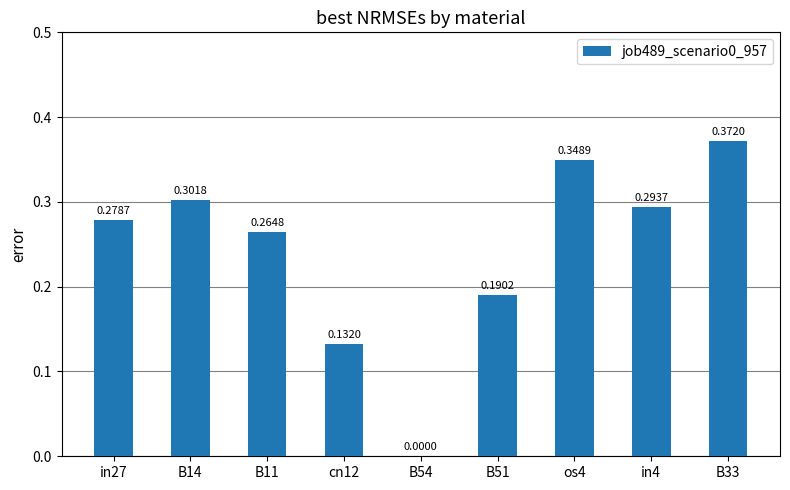

Count the number of categories in the chart.

9